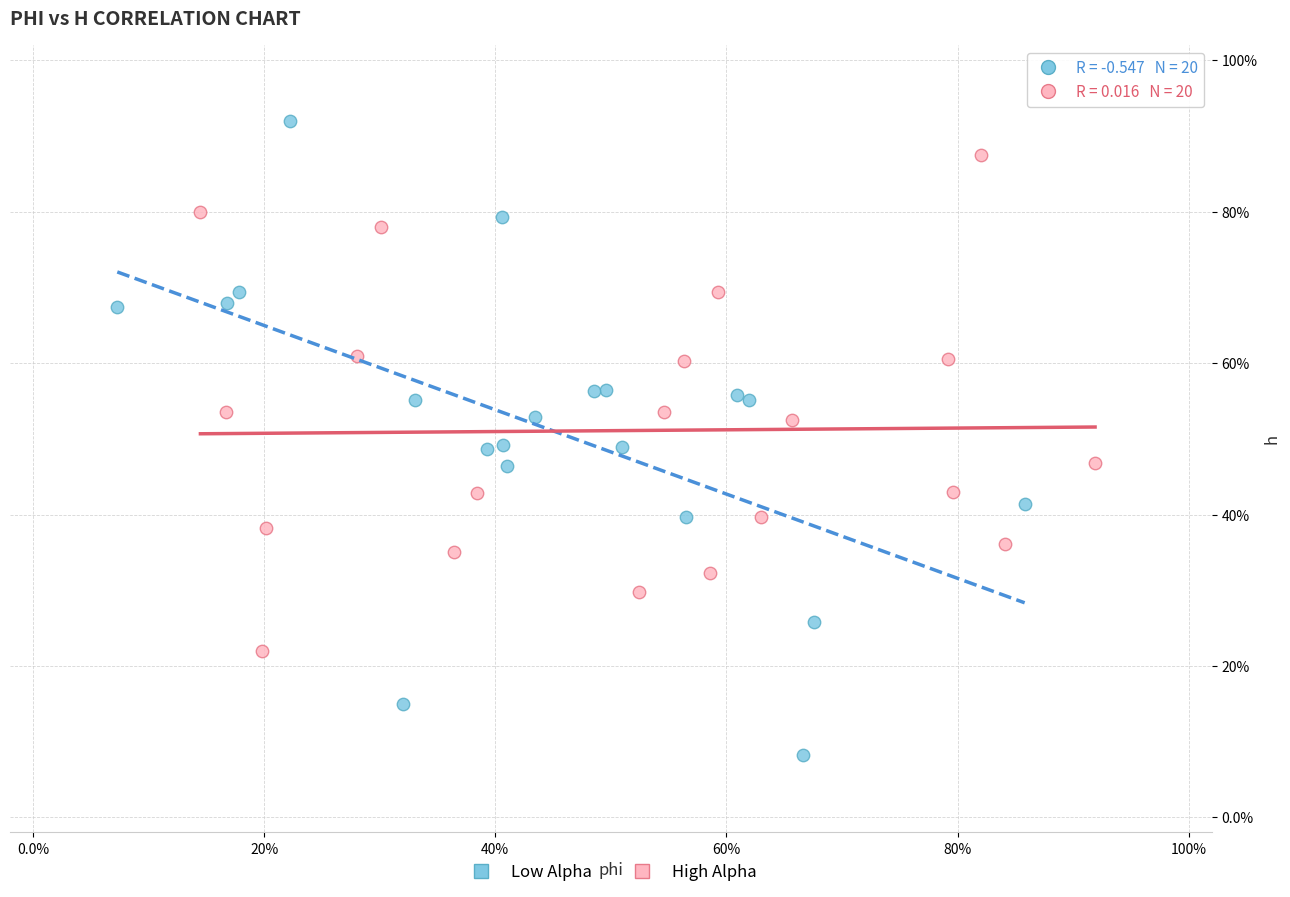

Which series has the widest spread of Y values?

Low Alpha